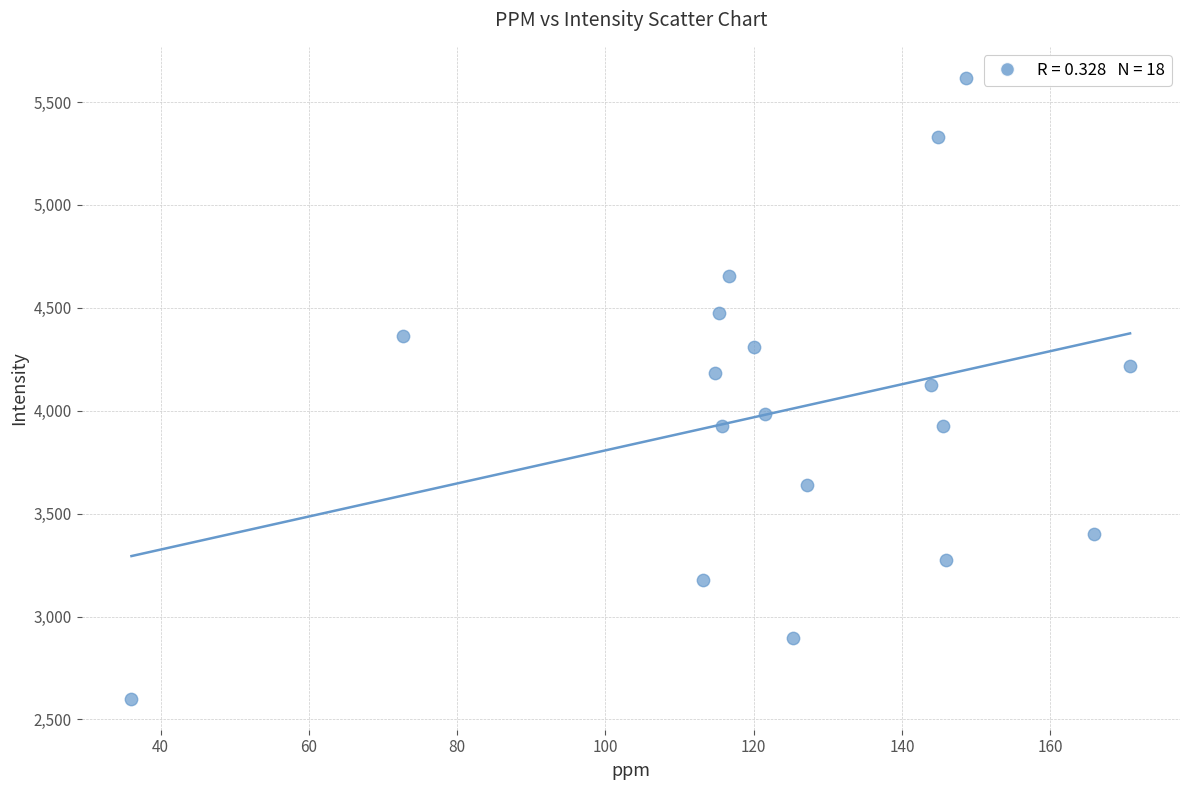

What is the range of X values (max minus min)?

134.7